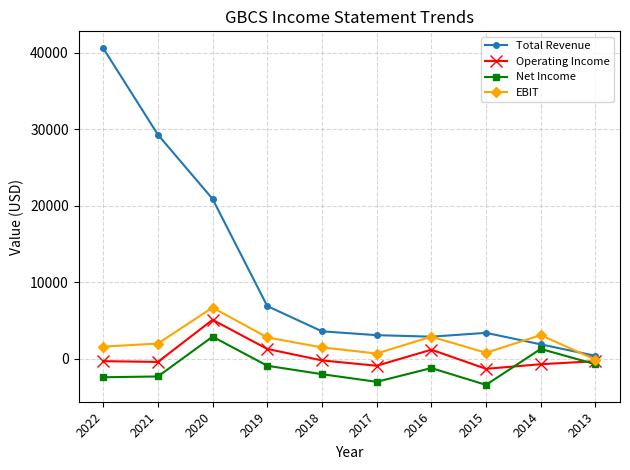

How many intersections are there between Operating Income and Net Income?

2